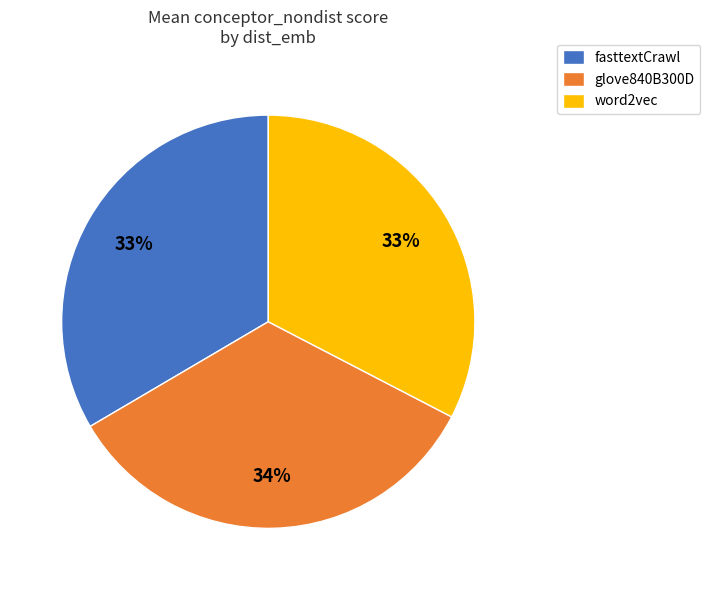

Count the number of slices in the pie.

3